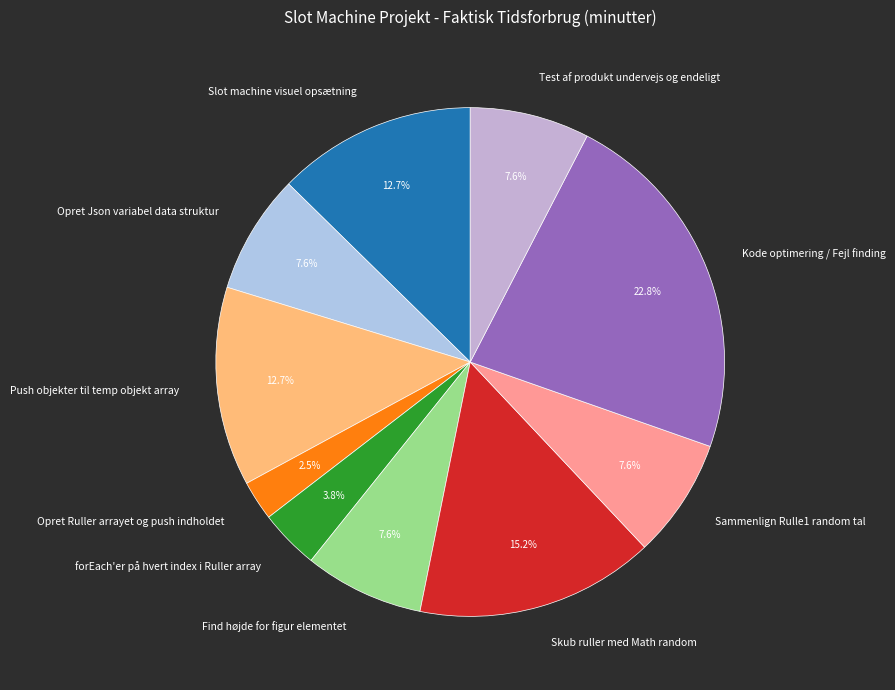

To the nearest percent, what percentage of the pie is Slot machine visuel opsætning?

13%